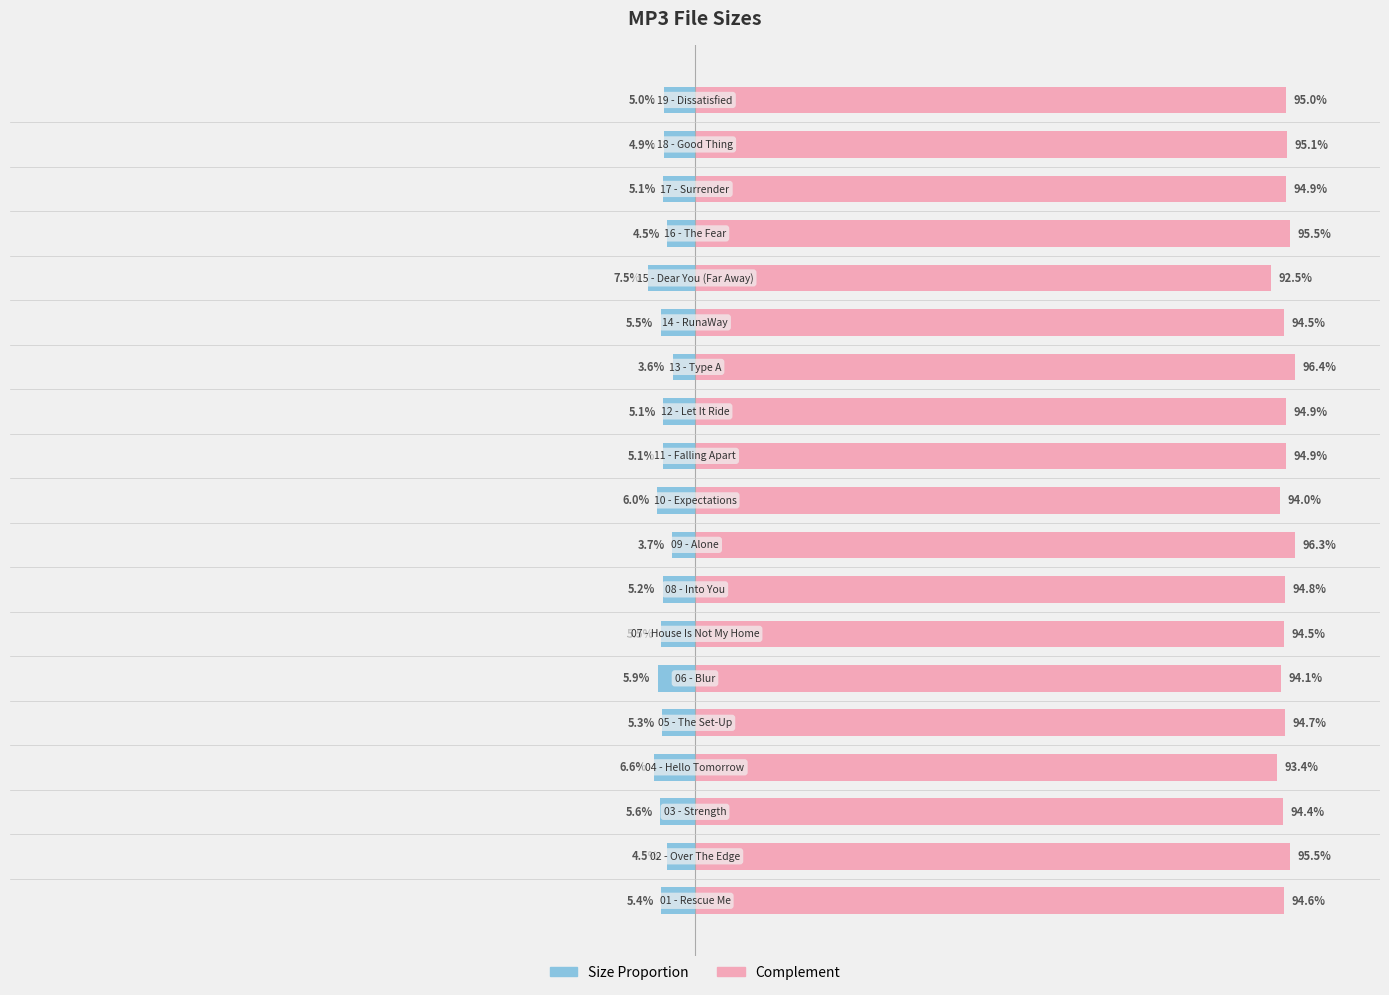

What is the minimum value shown in the chart?

-7.5